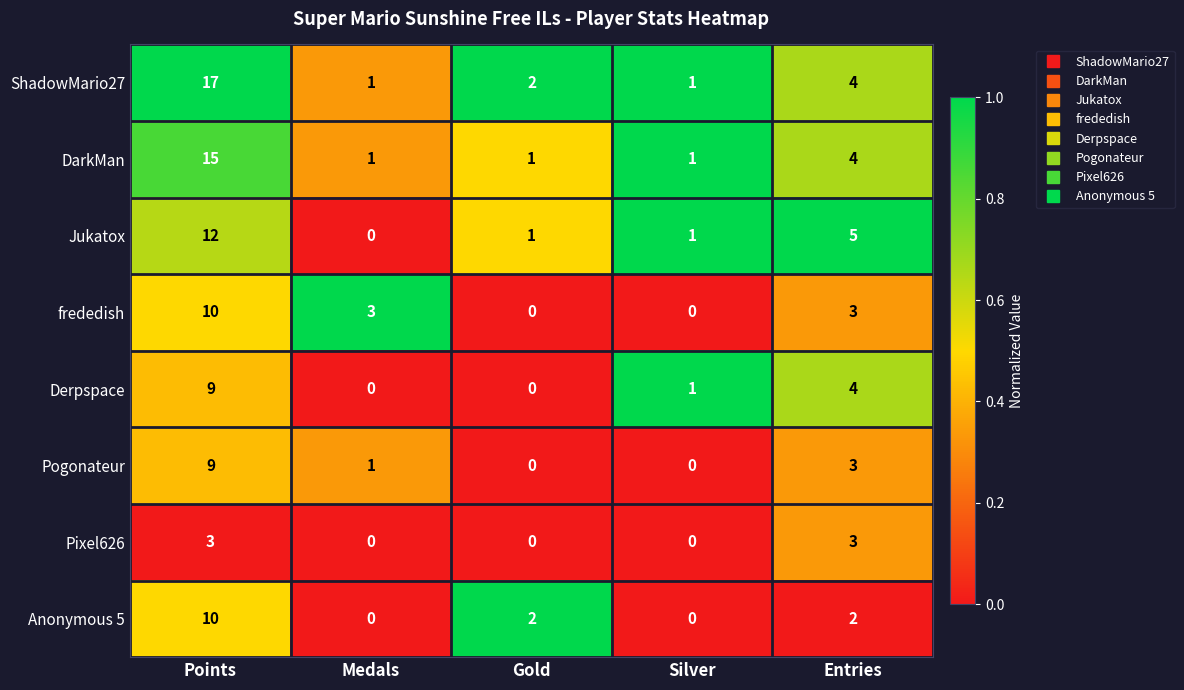

At how many categories does at least one series exceed 0?

5